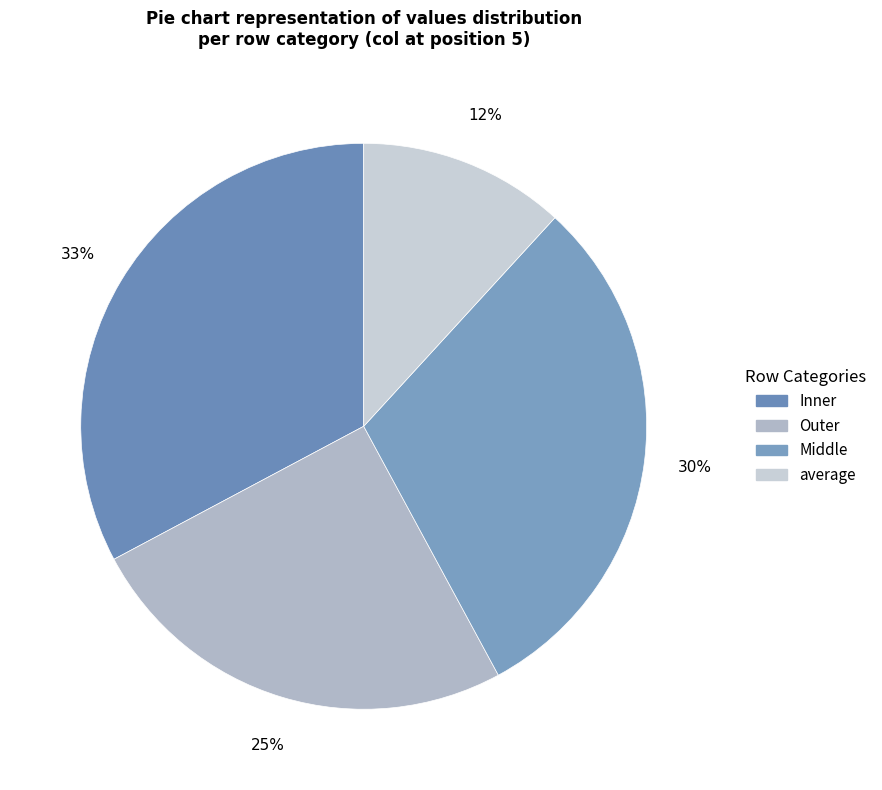

To the nearest percent, what percentage of the pie is Middle?

30%